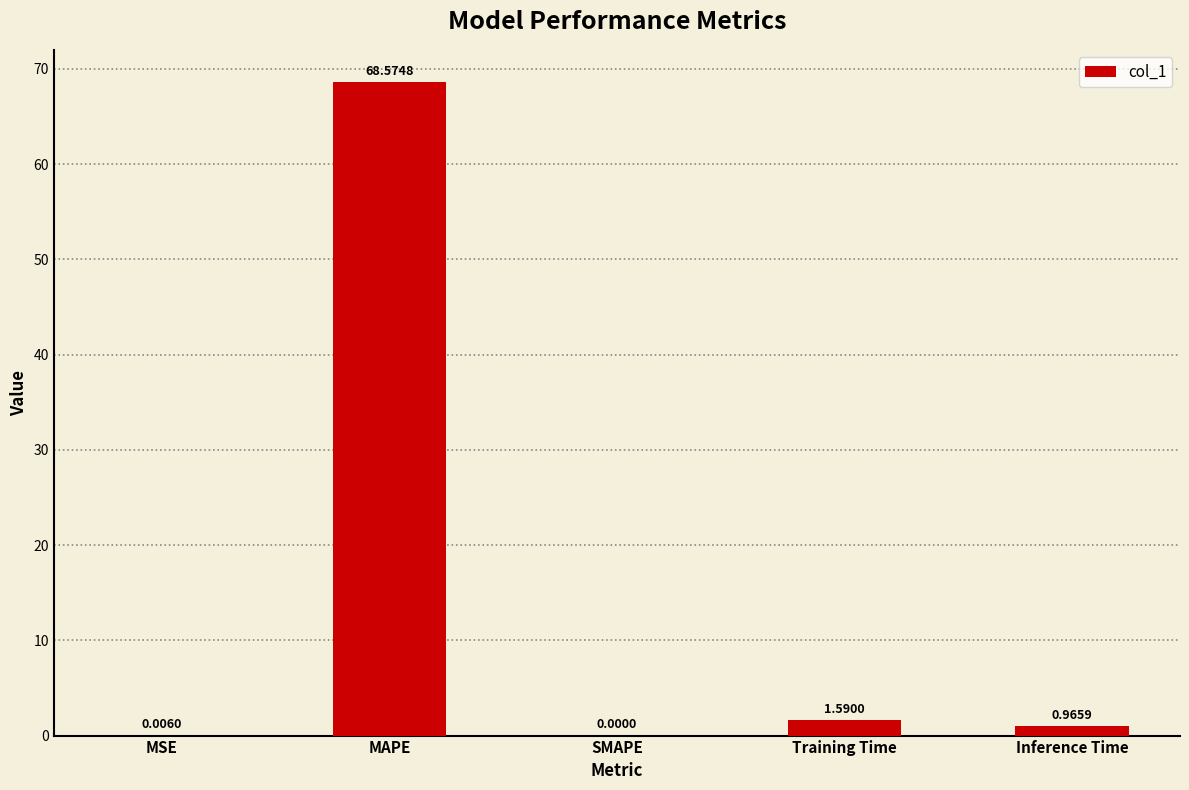

What is the change in value from Training Time to Inference Time?

-0.6